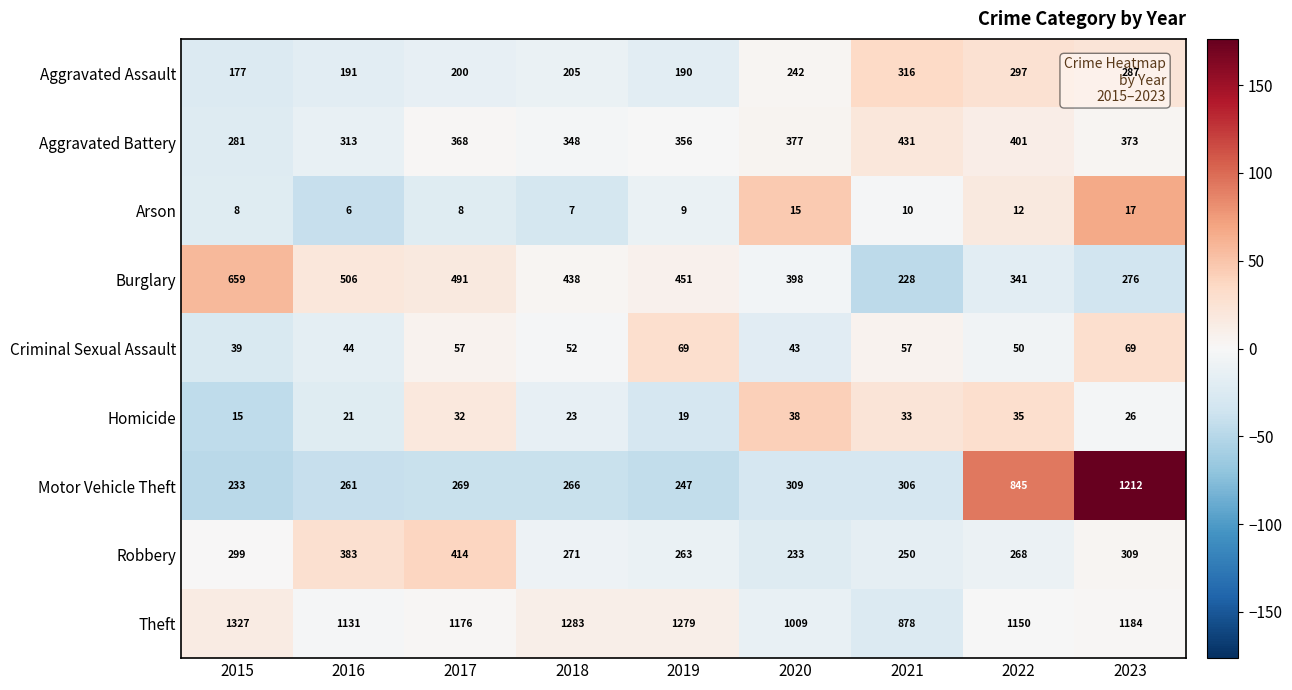

At 2016, list the series in order from largest to smallest.

Theft, Burglary, Robbery, Aggravated Battery, Motor Vehicle Theft, Aggravated Assault, Criminal Sexual Assault, Homicide, Arson